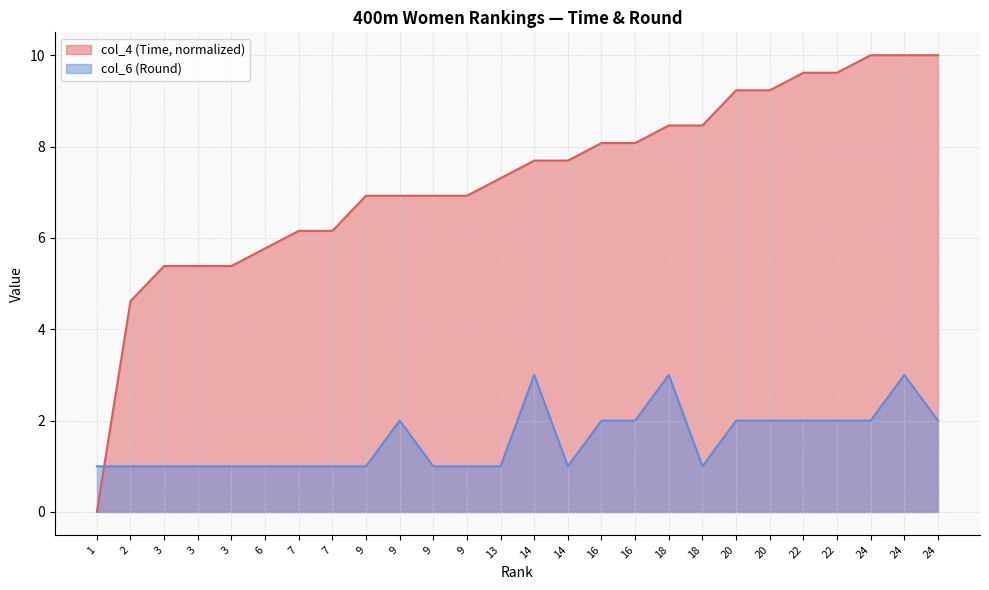

At which category is the sum across all series the highest?

24